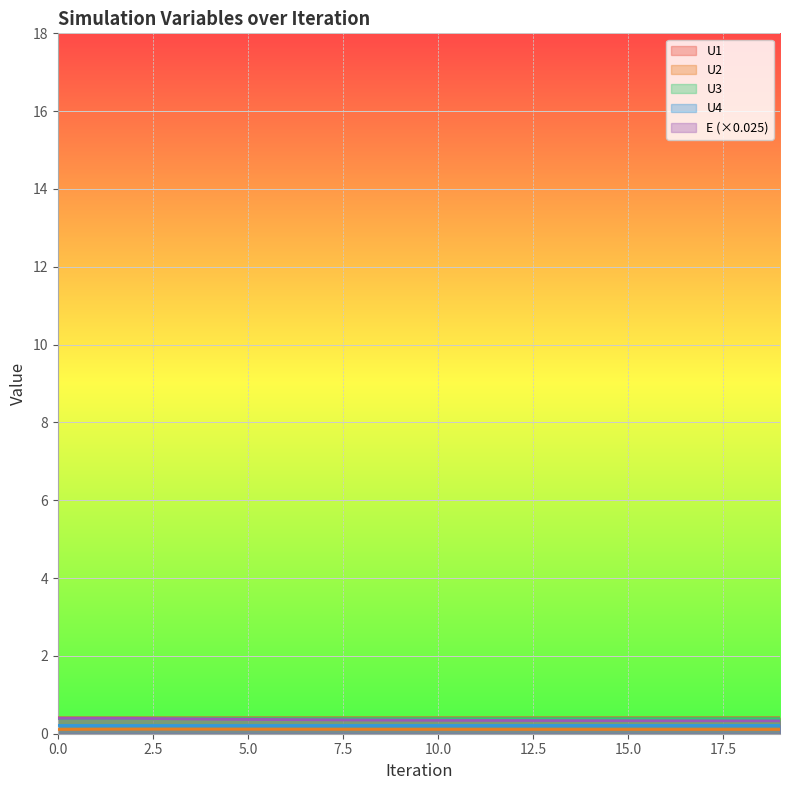

What is the lowest value of the E series?

0.3